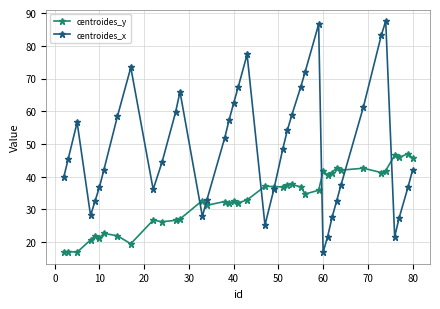

What is the value of the centroides_y point at the 5th from the left?

21.8